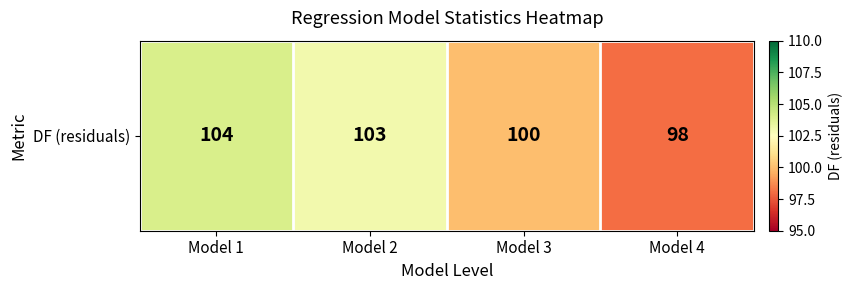

Reading left to right, list all the values displayed in this chart.

Model 1=104	Model 2=103	Model 3=100	Model 4=98